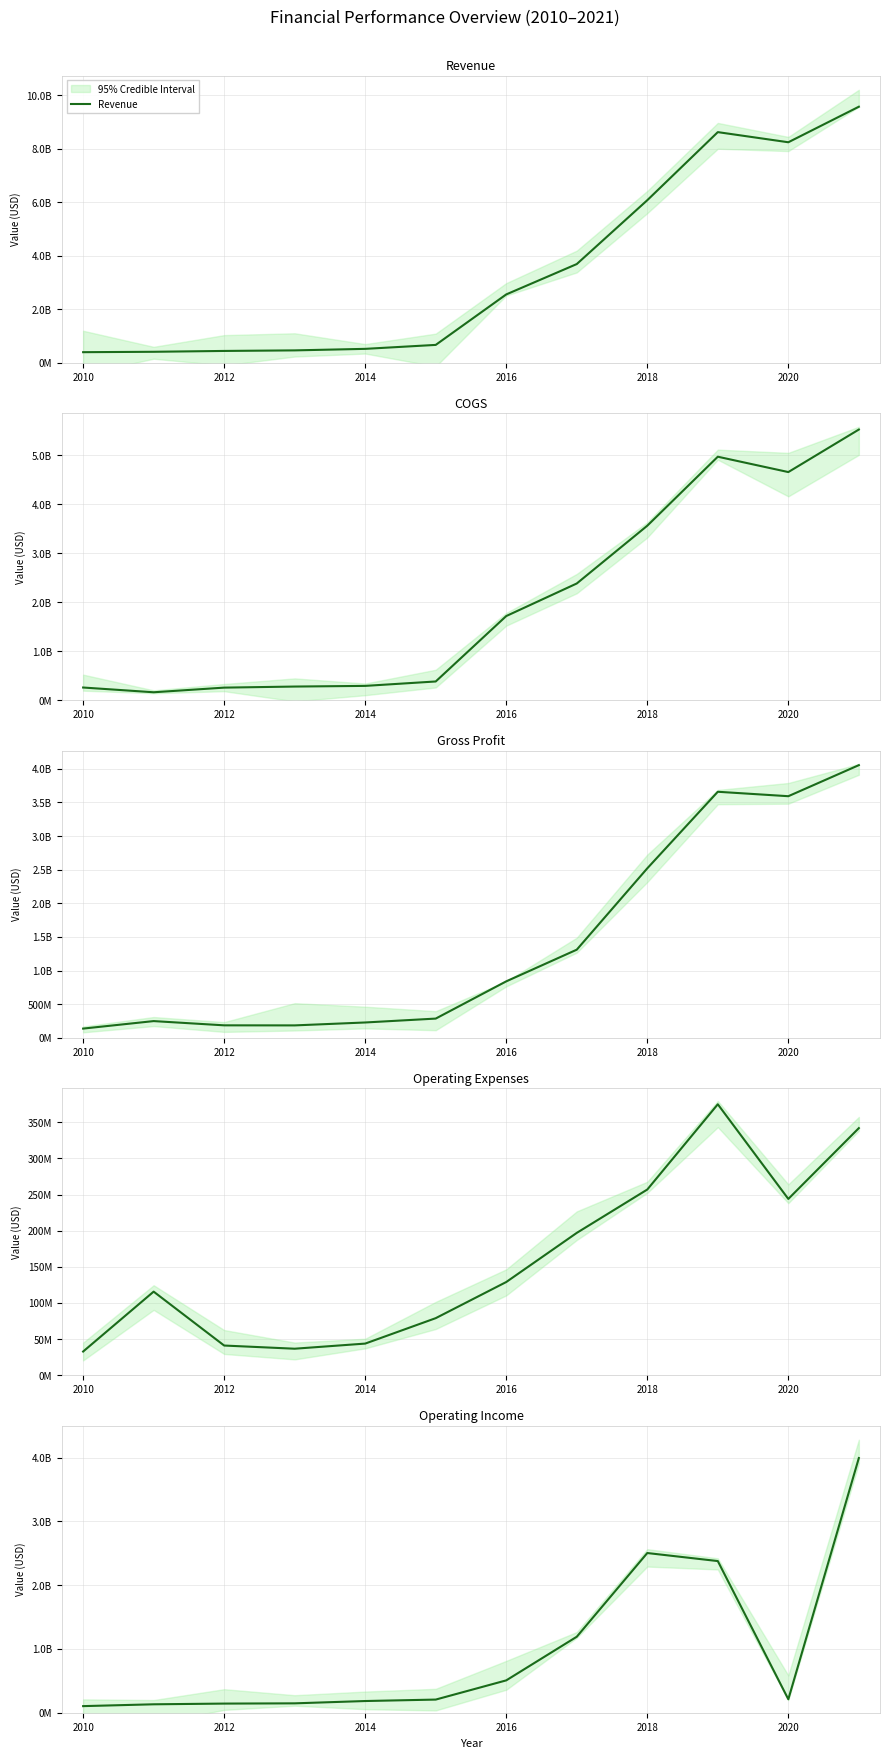

Reading left to right, extract all data points from this chart.

Revenue: 395900000	410600000	442200000	463100000	520100000	668000000	2556000000	3691000000	6079000000	8625000000	8246000000	9575000000
COGS: 259700000	162900000	257600000	279400000	293000000	383000000	1717000000	2381000000	3559000000	4966000000	4653000000	5520000000
Gross Profit: 136200000	247700000	184600000	183700000	227100000	285000000	839000000	1310000000	2520000000	3659000000	3593000000	4055000000
Operating Expenses: 32800000	115700000	41100000	36700000	43800000	79000000	129000000	197000000	257000000	375000000	244000000	342000000
Operating Income: 103400000	132000000	143200000	147000000	183300000	206000000	507000000	1191000000	2503000000	2377000000	211000000	3992000000